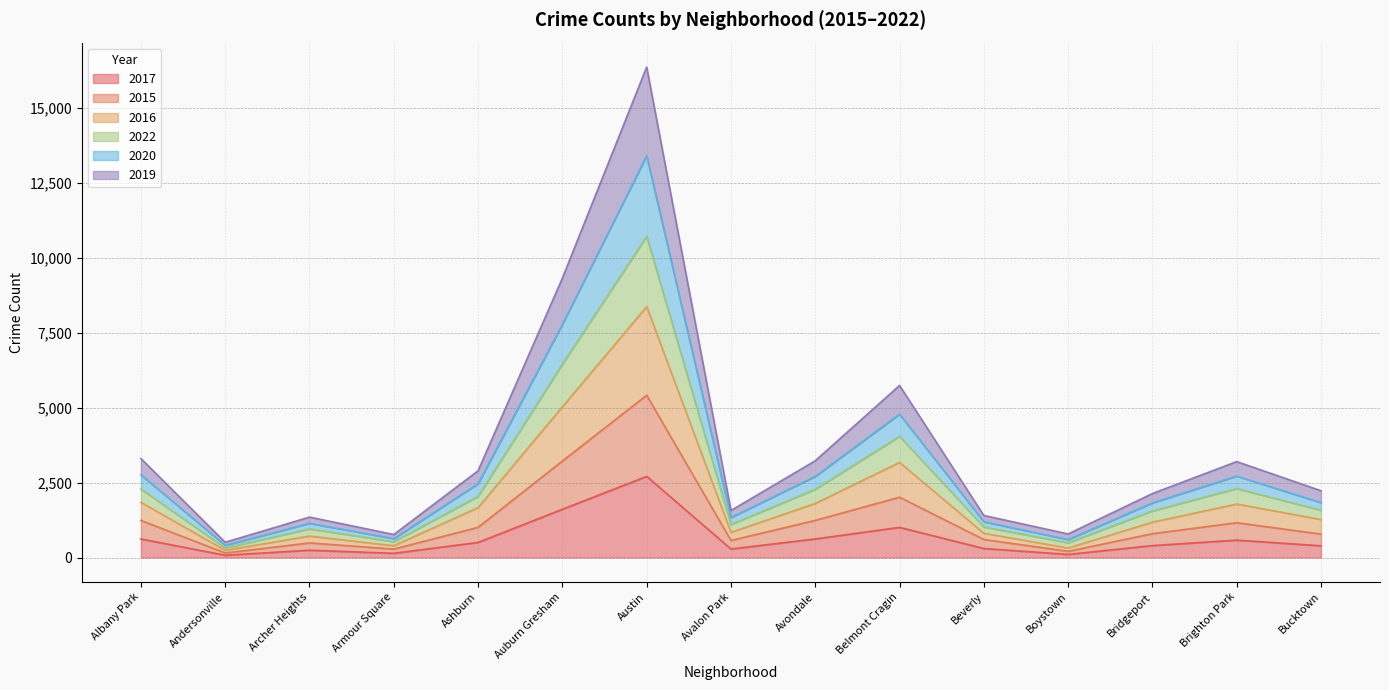

True or false: 2017 and 2015 intersect in this chart.

False